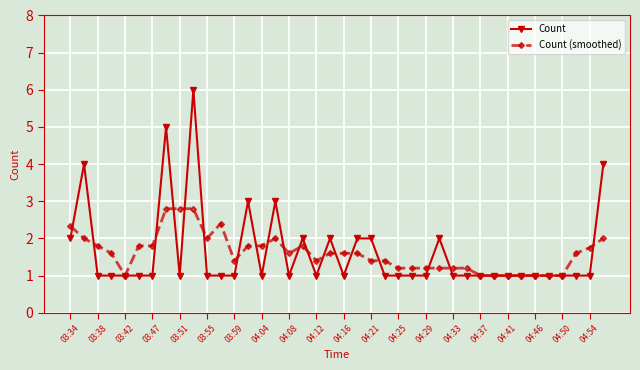

What is the value of the Count point at the 25th from the left?

1.0